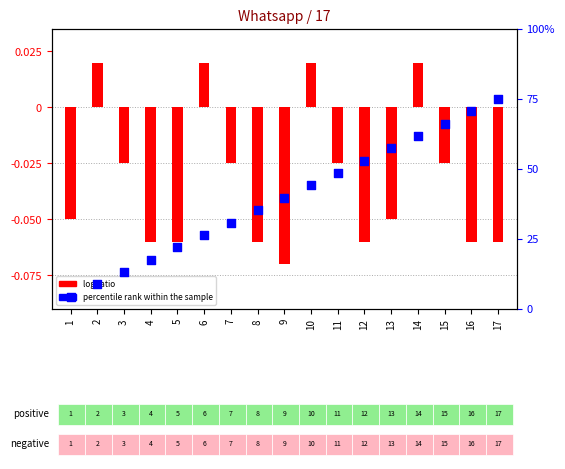

Which series reaches the maximum Y coordinate?

percentile rank within the sample